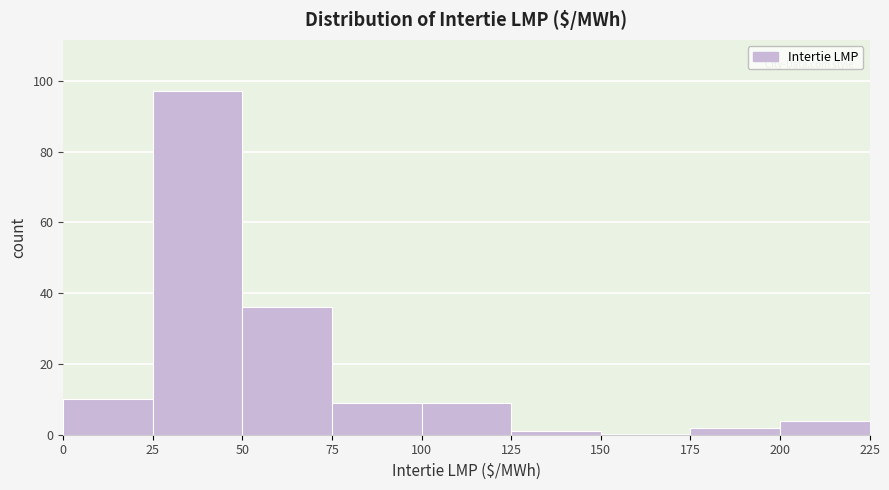

Reading left to right, transcribe this chart: for each bar, give the range it covers on the x-axis and its height. The values are not printed on the chart, so give them approximately, as read against the axis.

0 to 25: 10
25 to 50: 98
50 to 75: 36
75 to 100: 10
100 to 125: 10
125 to 150: under 2
150 to 175: 0
175 to 200: 2
200 to 225: 4